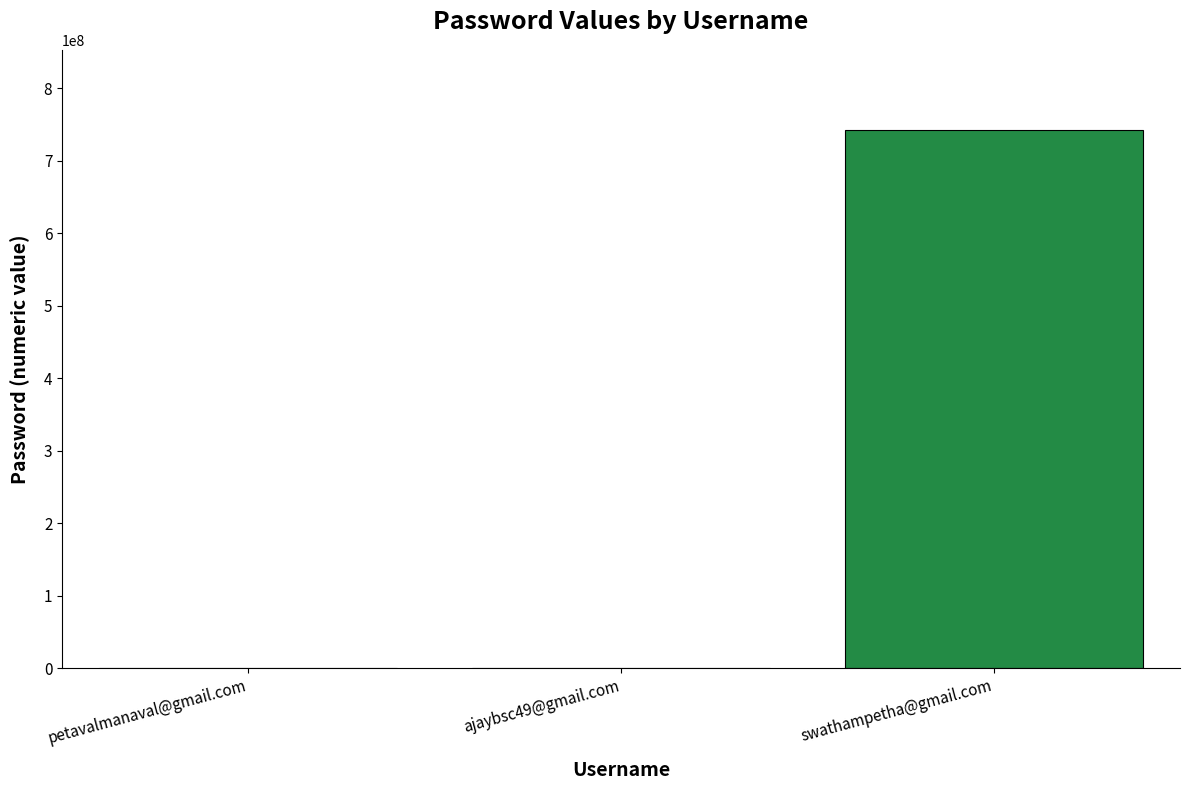

Between petavalmanaval@gmail.com and swathampetha@gmail.com, which is larger?

swathampetha@gmail.com